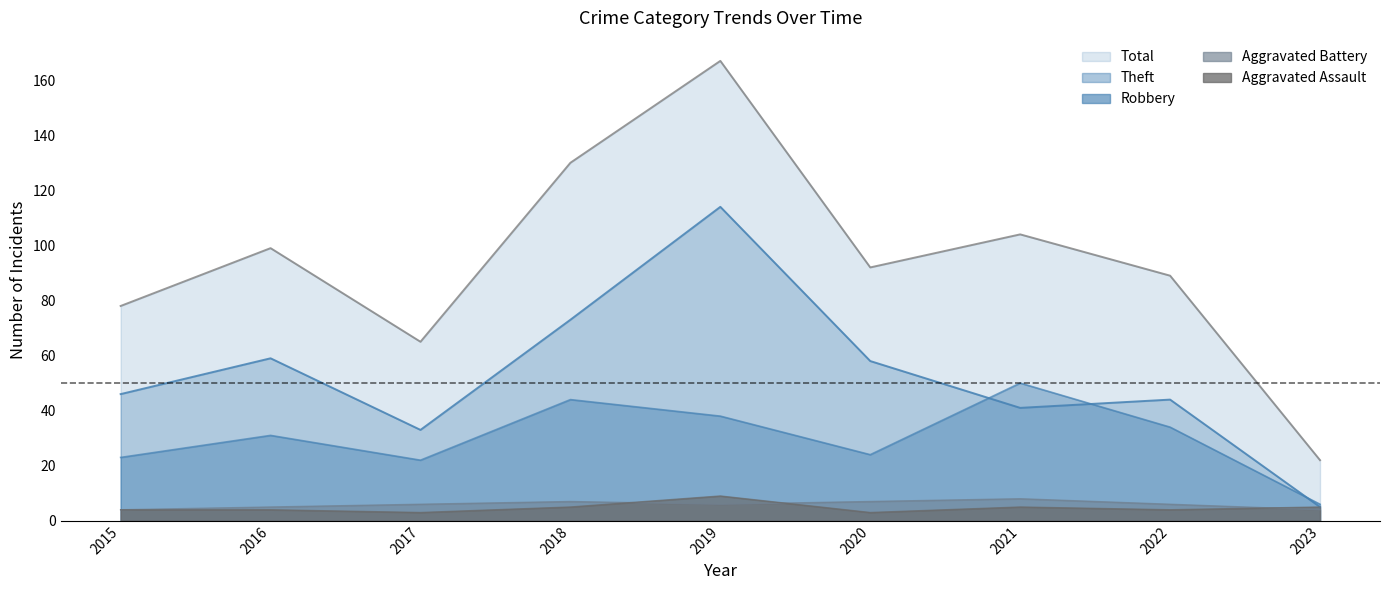

Which series has the largest total across all categories?

Total